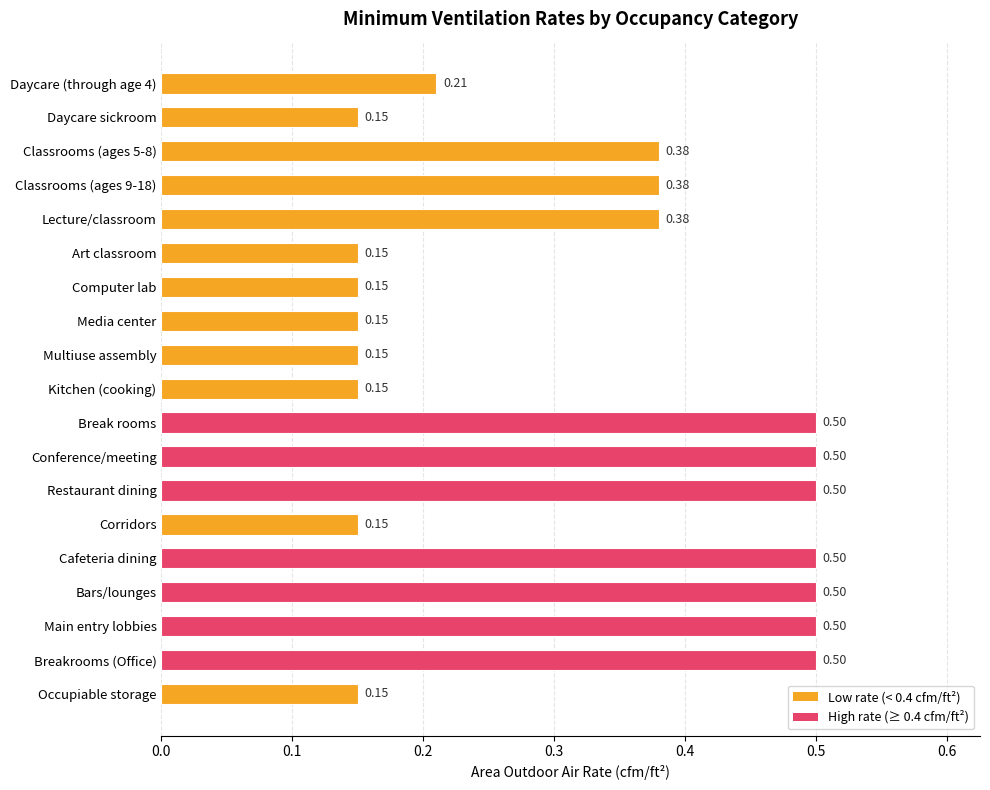

What is the label of the 10th bar from the bottom?

Kitchen (cooking)